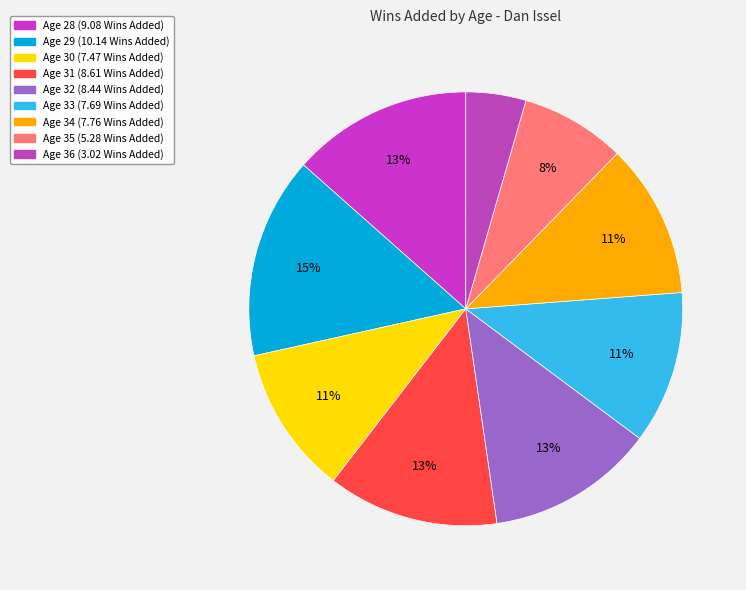

Which category has the smallest portion of the pie?

36